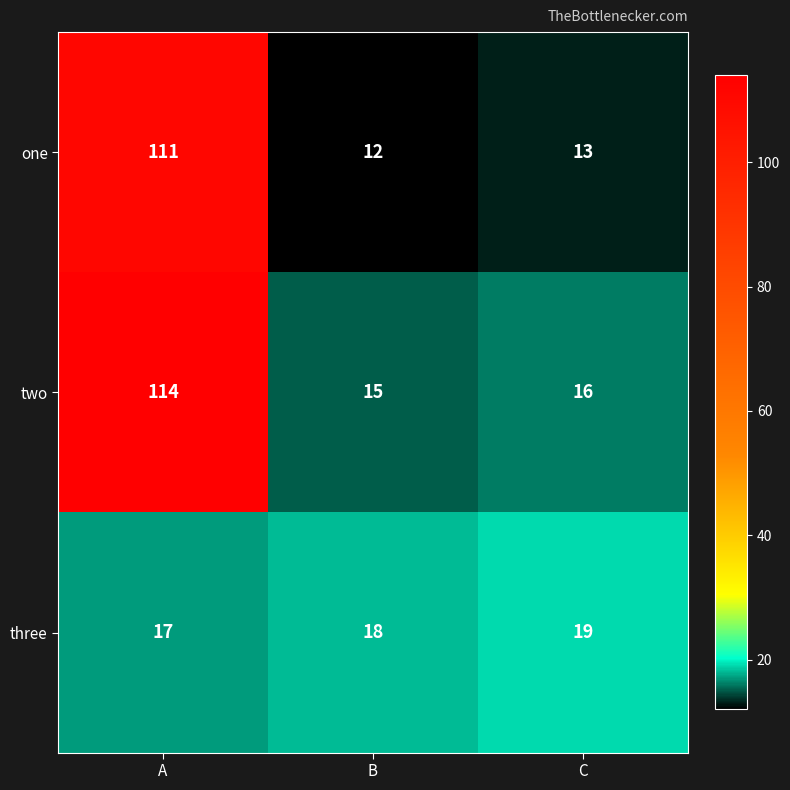

The value of two at B is 10. True or false?

False